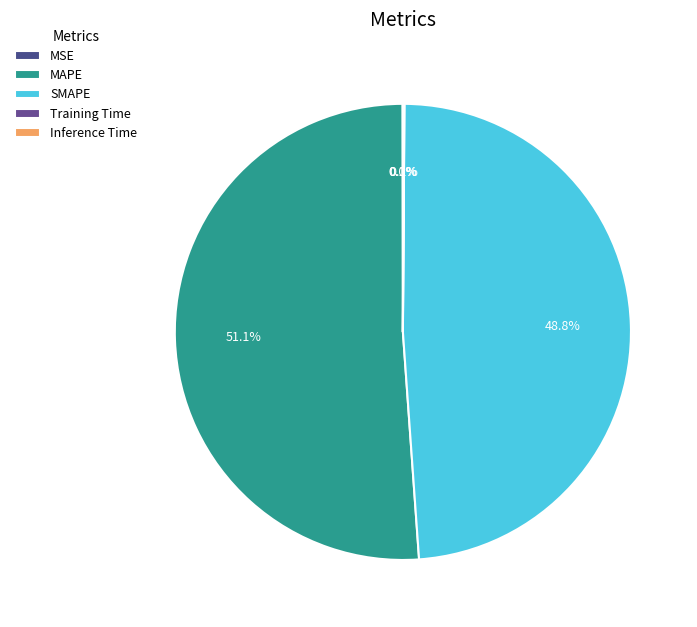

How much of the chart is everything except Training Time?

99.9%